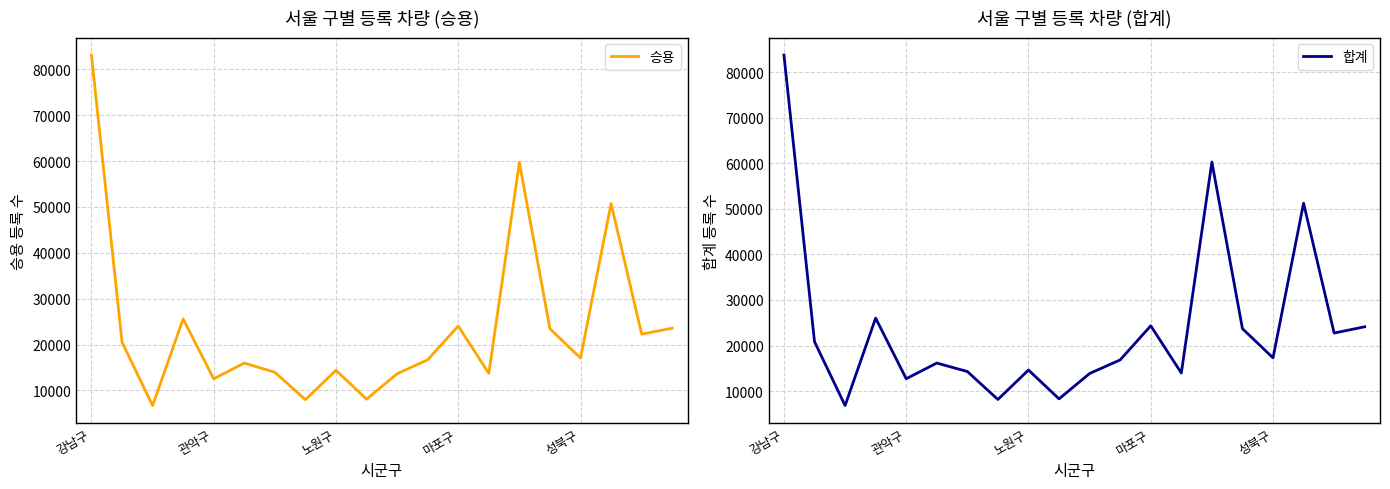

How many categories are shown in the chart?

20